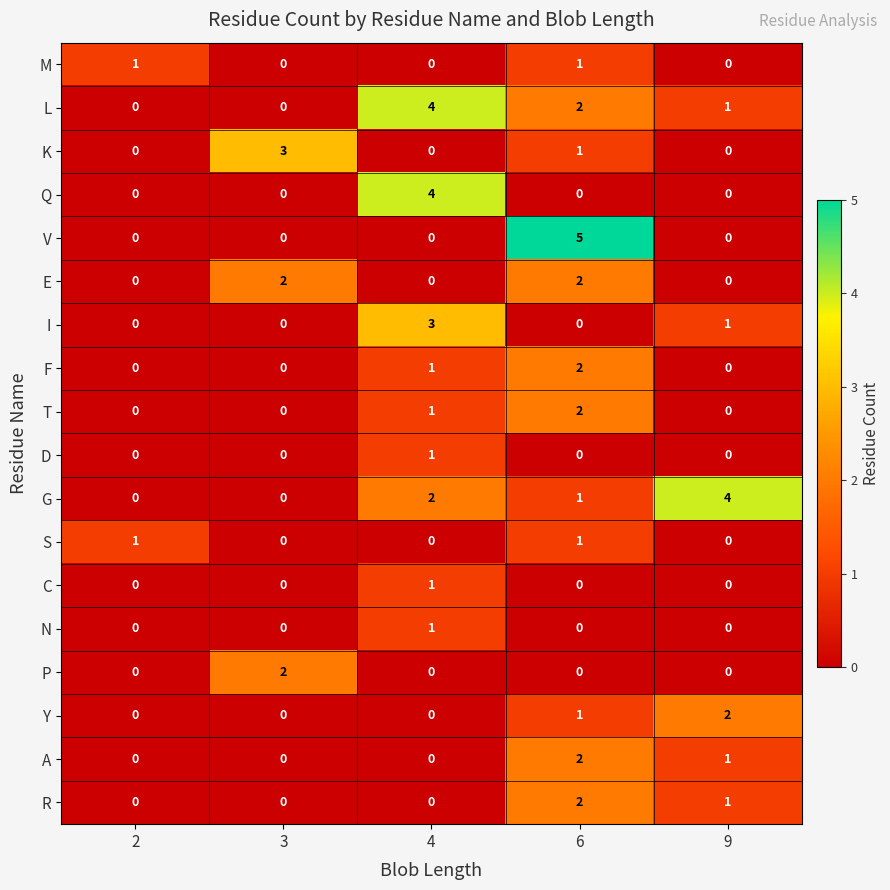

At which category is the sum across all series the highest?

6